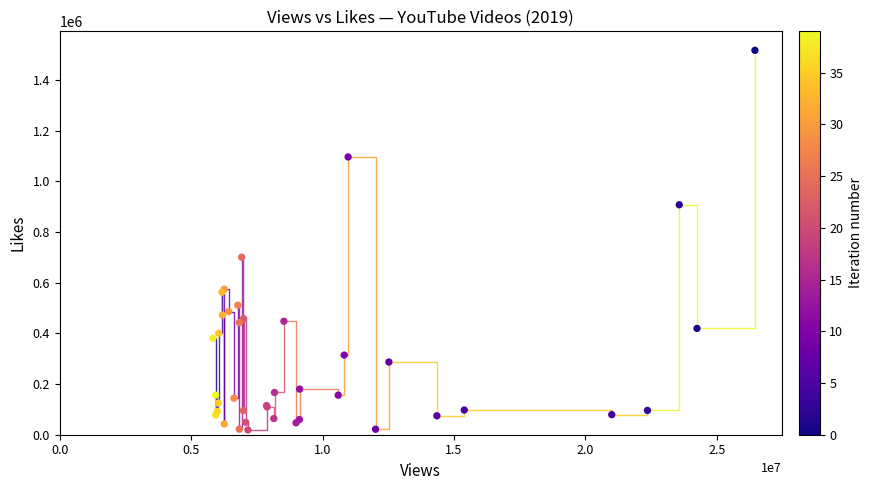

What Y value in the scatter plot is closest to 768134?

700627